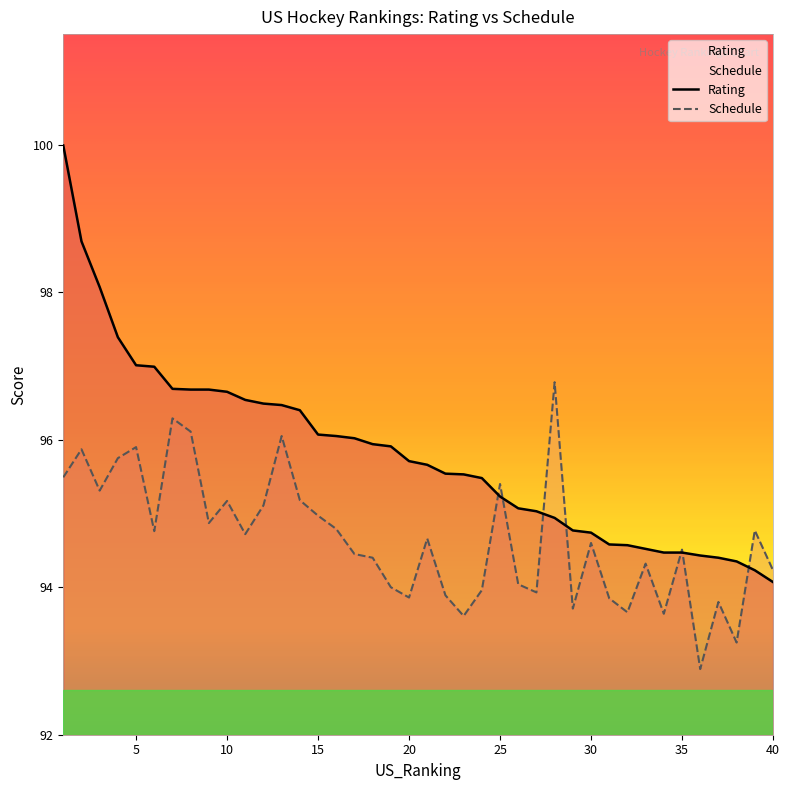

Reading left to right, extract all data points from this chart.

Schedule: 95.5	95.9	95.3	95.8	95.9	94.8	96.3	96.1	94.9	95.2	94.7	95.1	96.0	95.2	95.0	94.8	94.5	94.4	94.0	93.9	94.7	93.9	93.6	94.0	95.4	94.0	93.9	96.8	93.7	94.6	93.8	93.7	94.3	93.6	94.5	92.9	93.8	93.2	94.8	94.2
Rating: 100.0	98.7	98.1	97.4	97.0	97.0	96.7	96.7	96.7	96.7	96.5	96.5	96.5	96.4	96.1	96.0	96.0	95.9	95.9	95.7	95.7	95.5	95.5	95.5	95.2	95.1	95.0	94.9	94.8	94.7	94.6	94.6	94.5	94.5	94.5	94.4	94.4	94.3	94.2	94.1